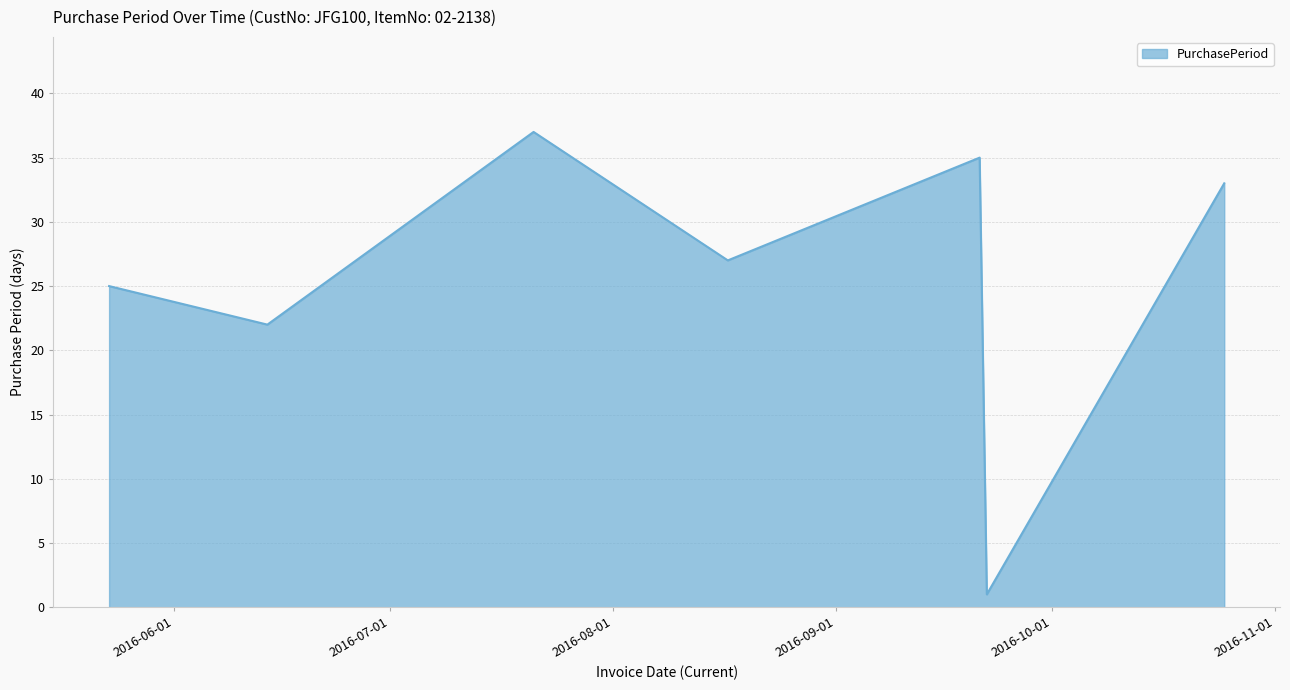

What is the difference between the maximum and minimum values?

36